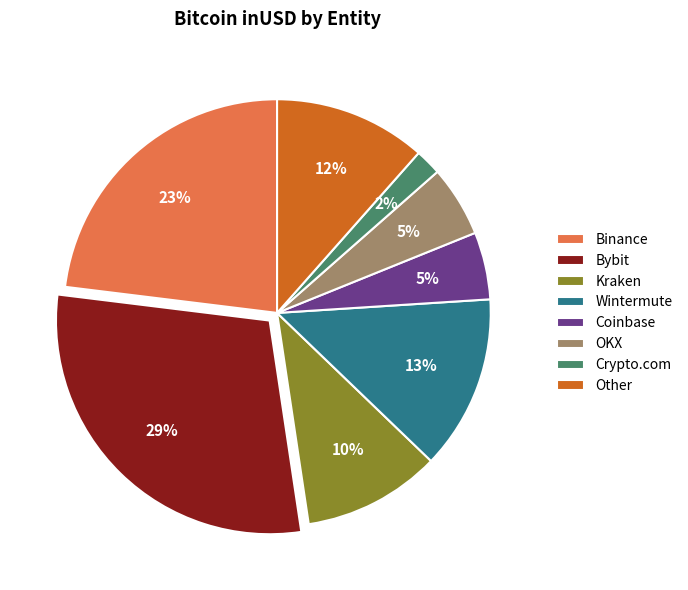

Is there a majority slice in this chart?

No